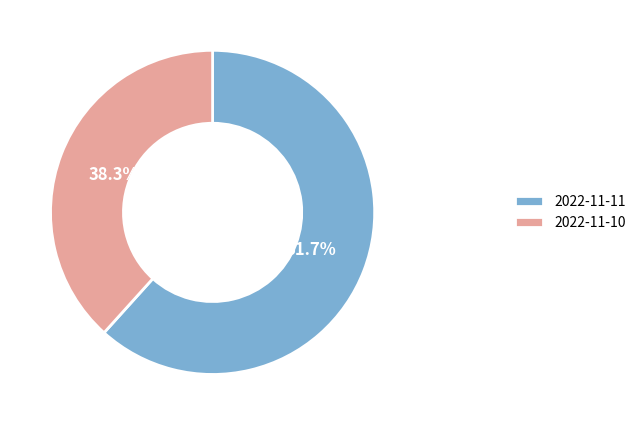

Which category has the smallest portion of the pie?

2022-11-10